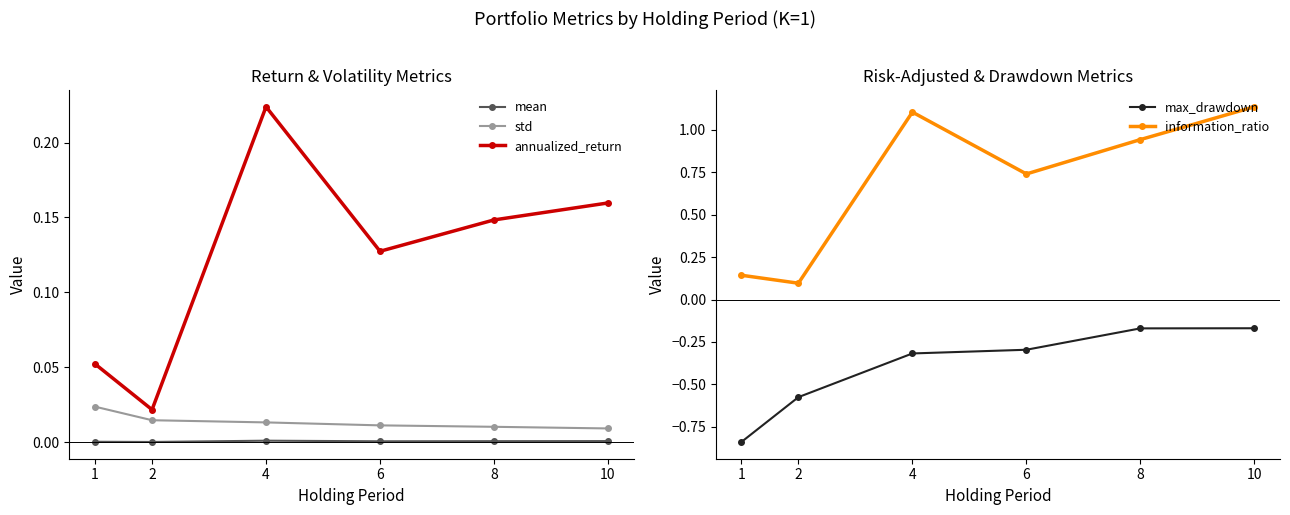

Is the value of information_ratio at 4 greater than the value of annualized_return at 8?

Yes